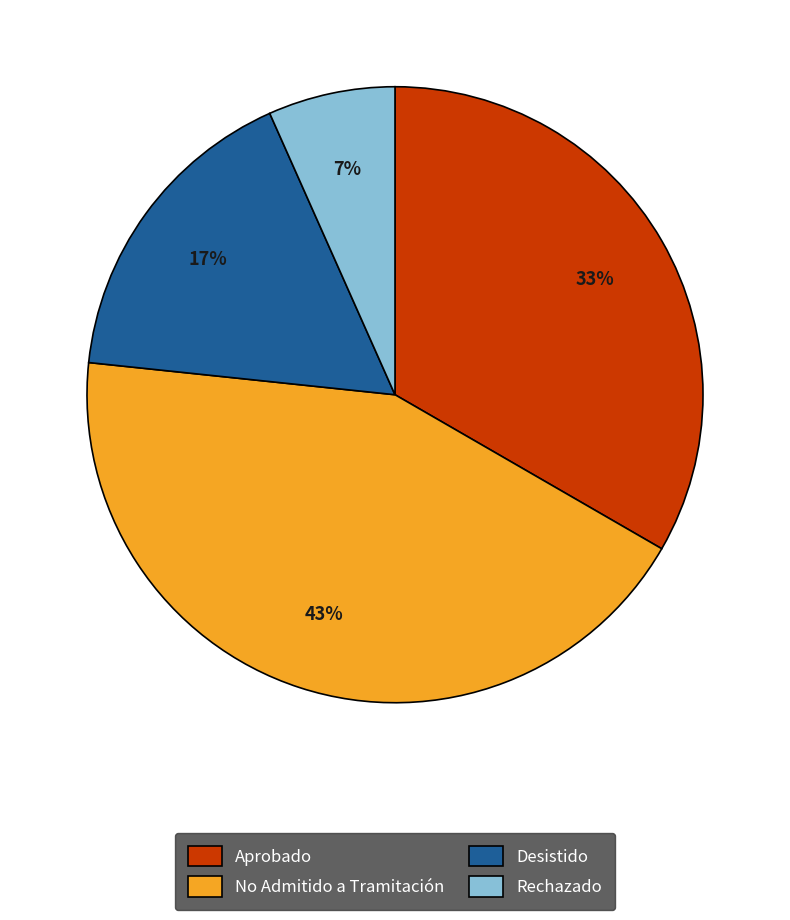

Does Desistido account for over 50% of the chart?

No